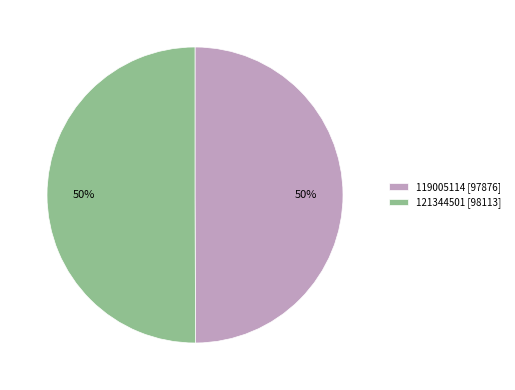

Combined, do 121344501 and 119005114 account for over 50%?

Yes